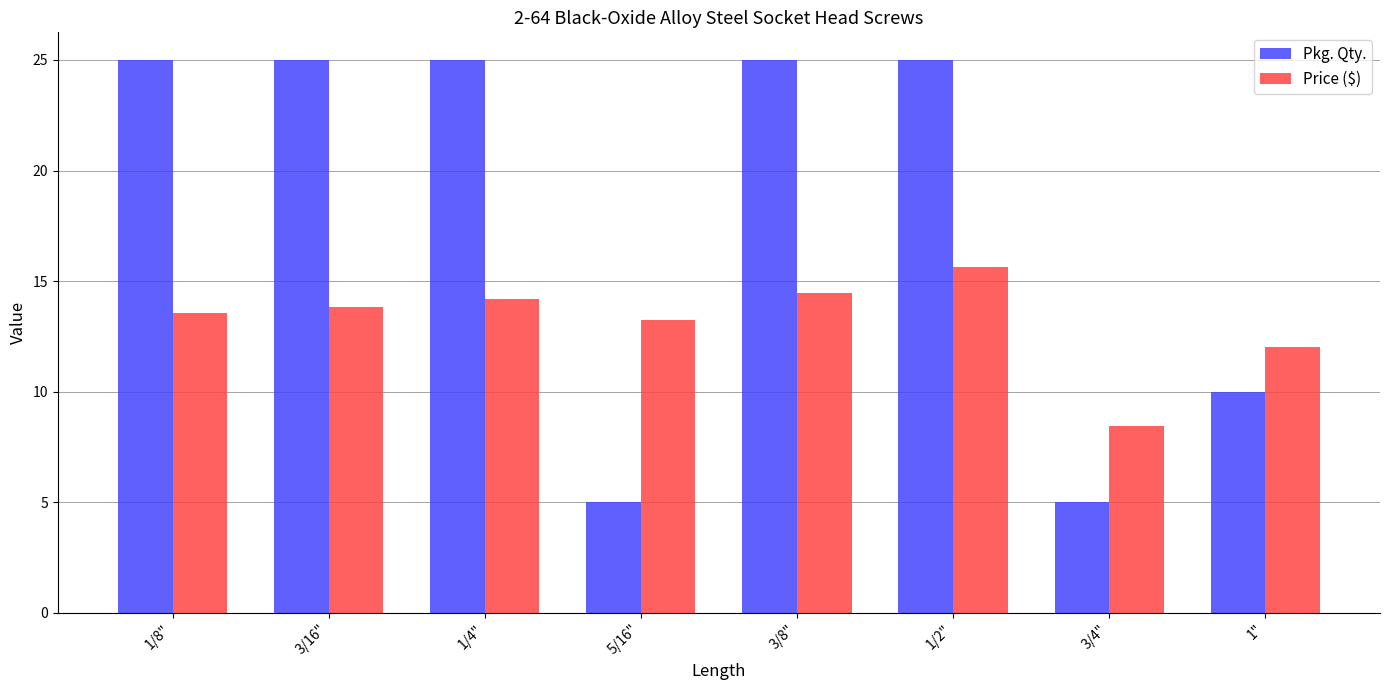

How many data points does each series have?

8